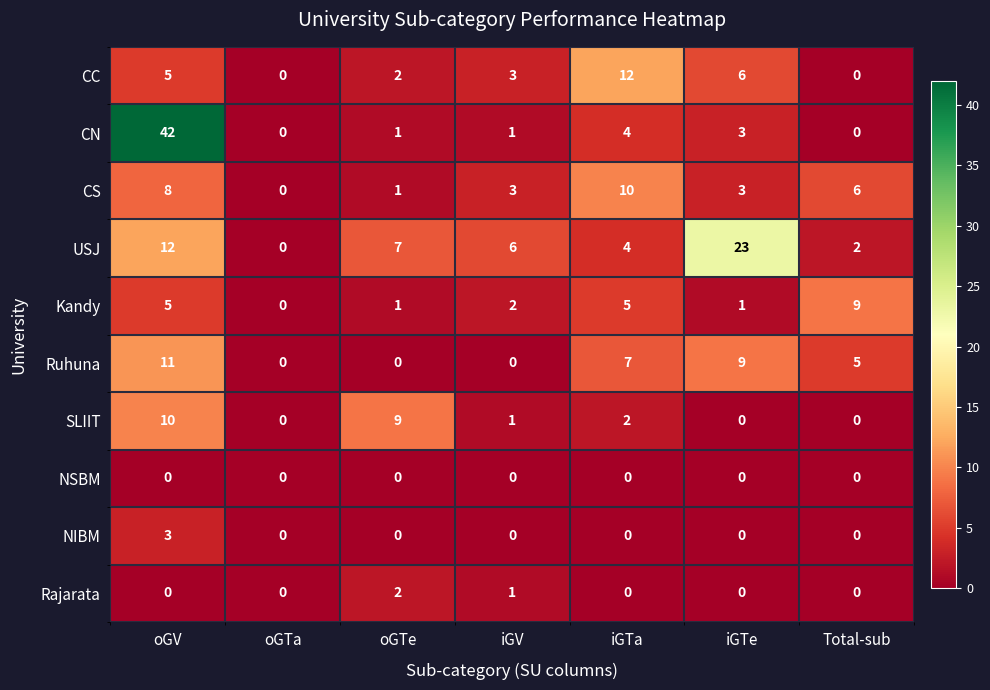

The value of CS at oGTe is 1. True or false?

True